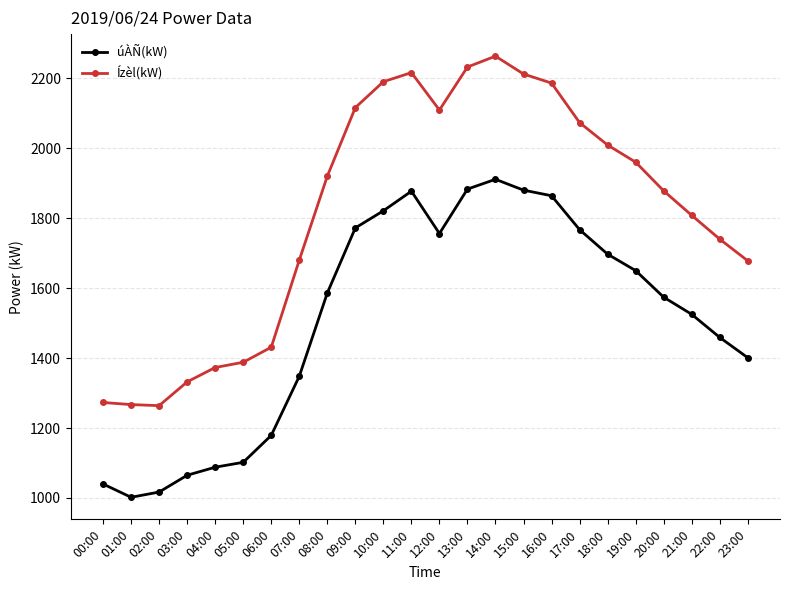

Which series changed the most between 05:00 and 12:00?

Ízèl(kW)